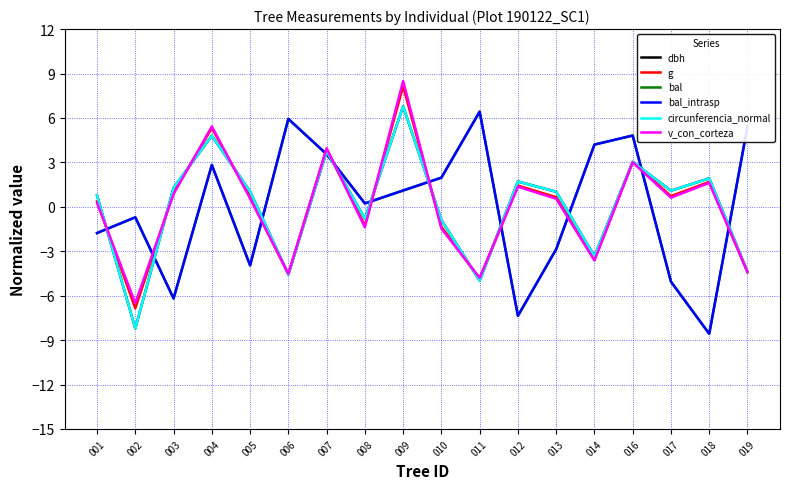

Does the chart display data point markers on the line(s)?

No